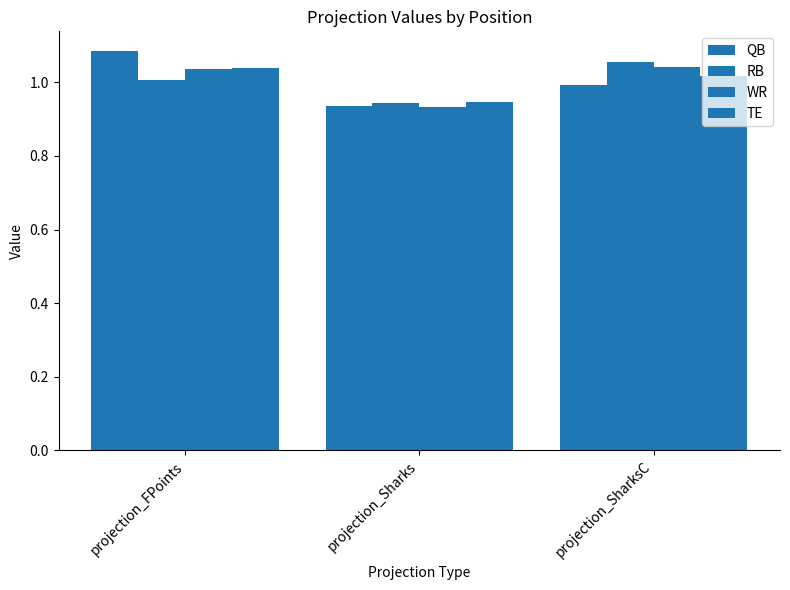

Between projection_Sharks and projection_SharksC, which series saw the biggest shift?

RB